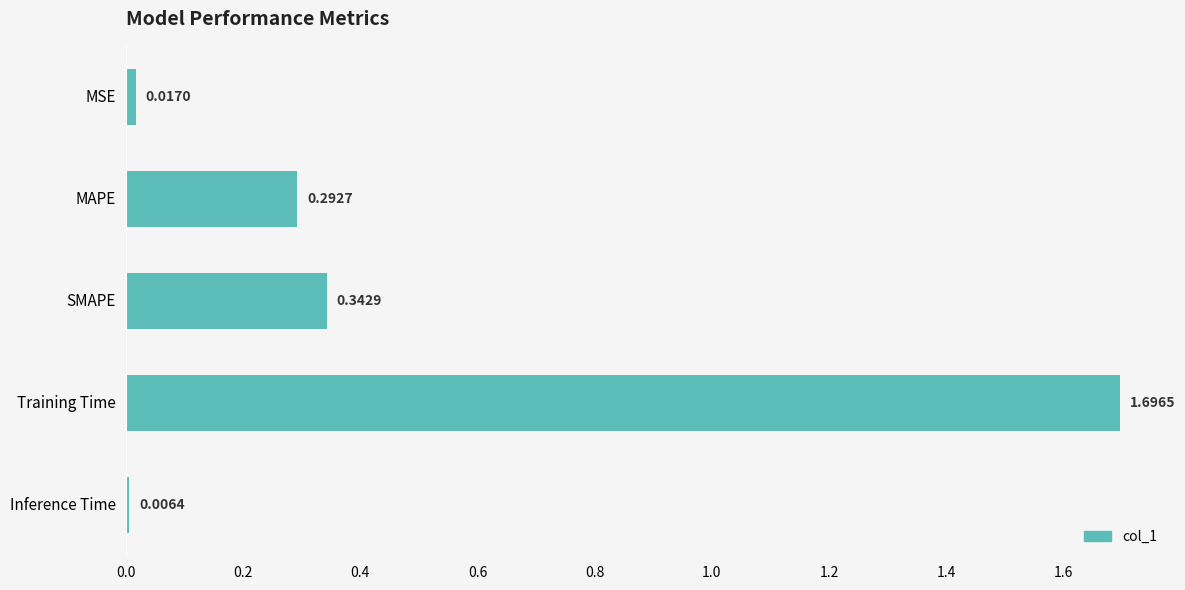

List the labels in order of value, largest first.

Training Time, SMAPE, MAPE, MSE, Inference Time